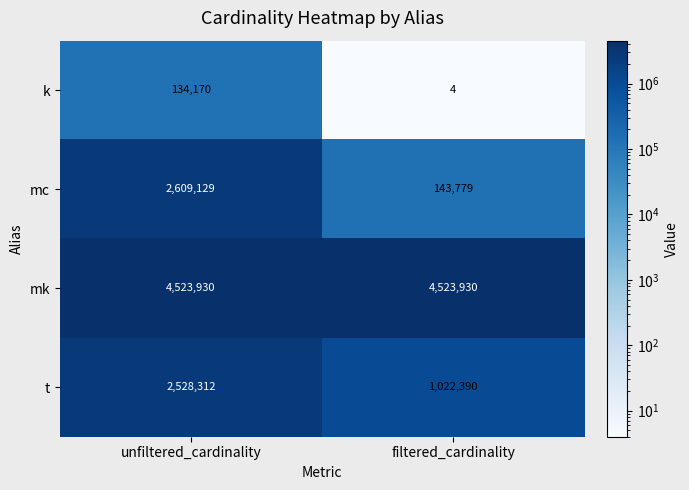

What value does the t series have at unfiltered_cardinality, to the nearest 100?

2528300